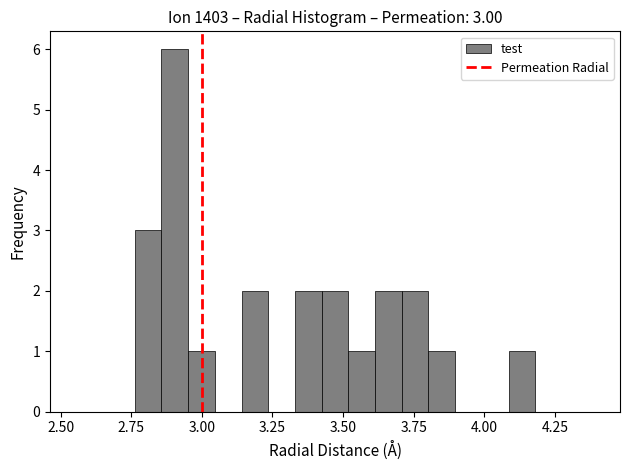

Around what value on the x-axis is the tallest bar? Give the approximate position of its centre, as read against the axis.

2.90